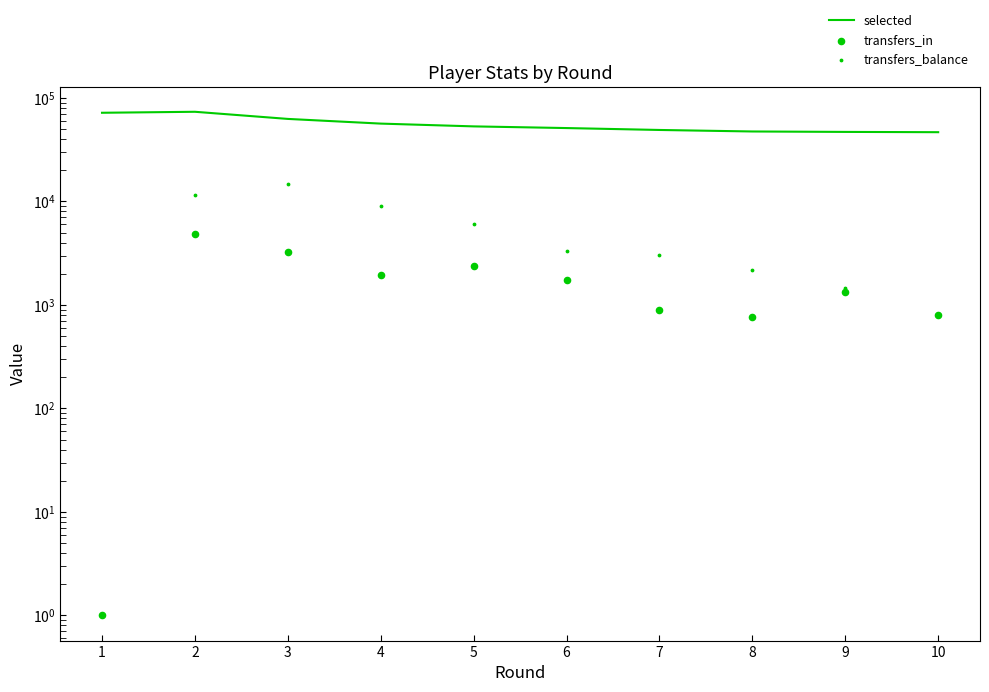

What are all the series names shown in the legend?

selected, transfers_in, transfers_balance